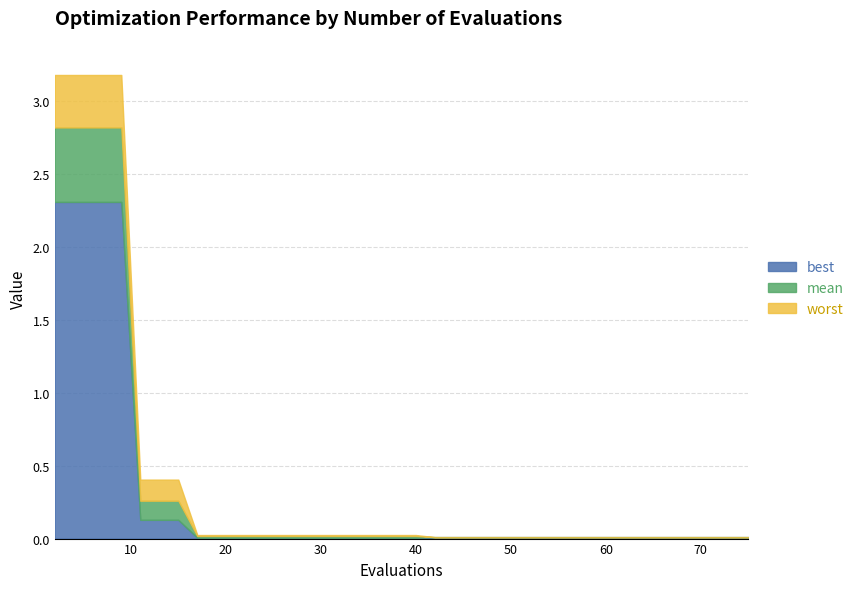

True or false: mean and worst intersect in this chart.

False